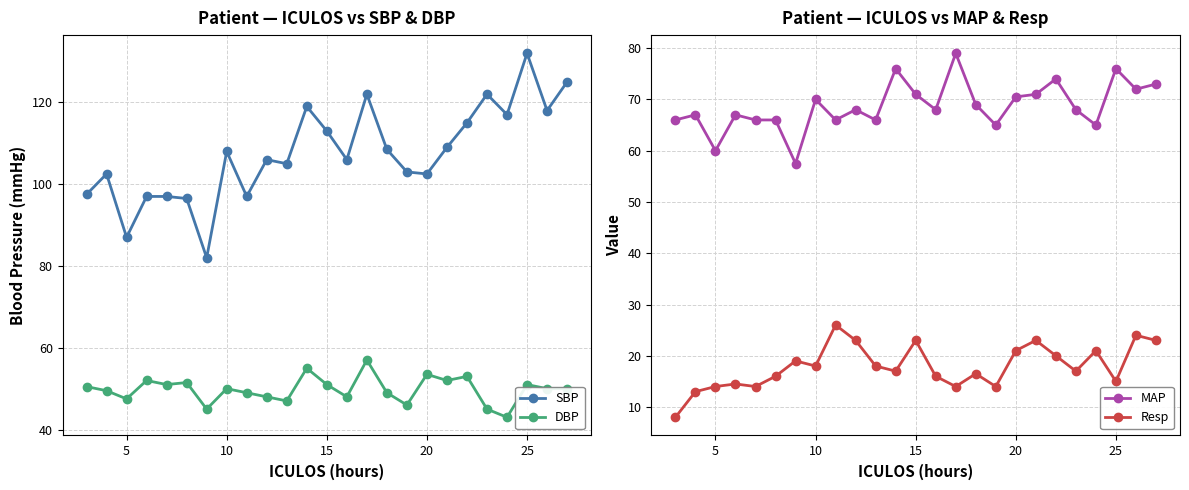

Reading right to left, list all the values displayed in this chart.

SBP: 125.0	118.0	132.0	117.0	122.0	115.0	109.0	102.5	103.0	108.5	122.0	106.0	113.0	119.0	105.0	106.0	97.0	108.0	82.0	96.5	97.0	97.0	87.0	102.5	97.5
DBP: 50.0	50.0	51.0	43.0	45.0	53.0	52.0	53.5	46.0	49.0	57.0	48.0	51.0	55.0	47.0	48.0	49.0	50.0	45.0	51.5	51.0	52.0	47.5	49.5	50.5
MAP: 73.0	72.0	76.0	65.0	68.0	74.0	71.0	70.5	65.0	69.0	79.0	68.0	71.0	76.0	66.0	68.0	66.0	70.0	57.5	66.0	66.0	67.0	60.0	67.0	66.0
Resp: 23.0	24.0	15.0	21.0	17.0	20.0	23.0	21.0	14.0	16.5	14.0	16.0	23.0	17.0	18.0	23.0	26.0	18.0	19.0	16.0	14.0	14.5	14.0	13.0	8.0